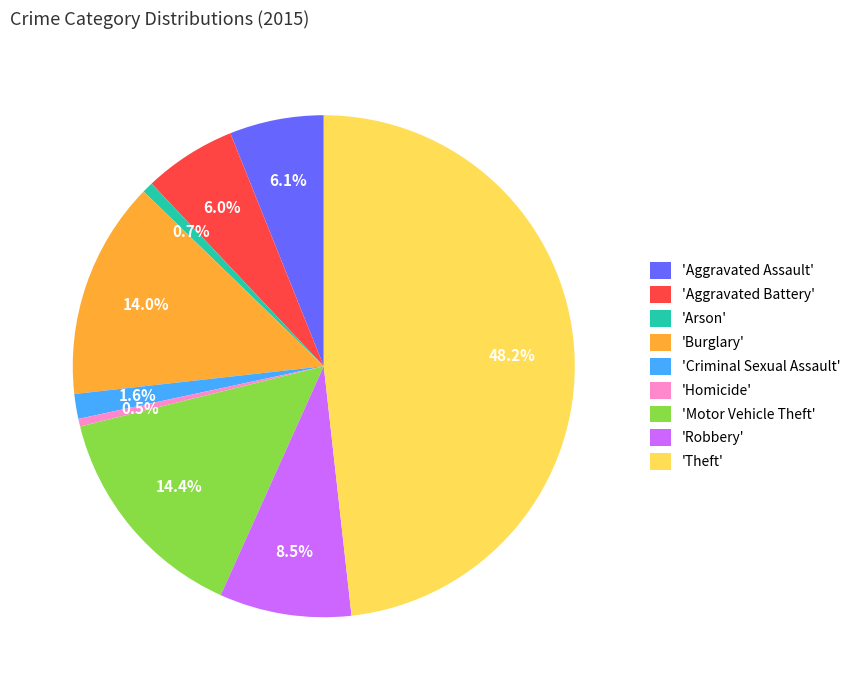

How many segments does this pie chart have?

9